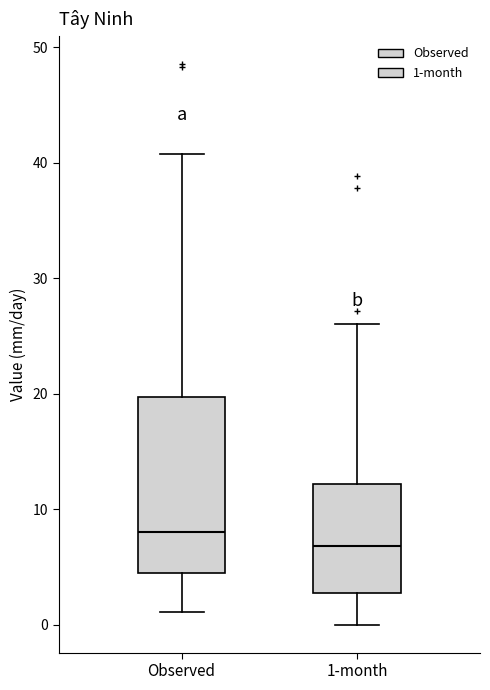

Which box has the lowest median line?

1-month